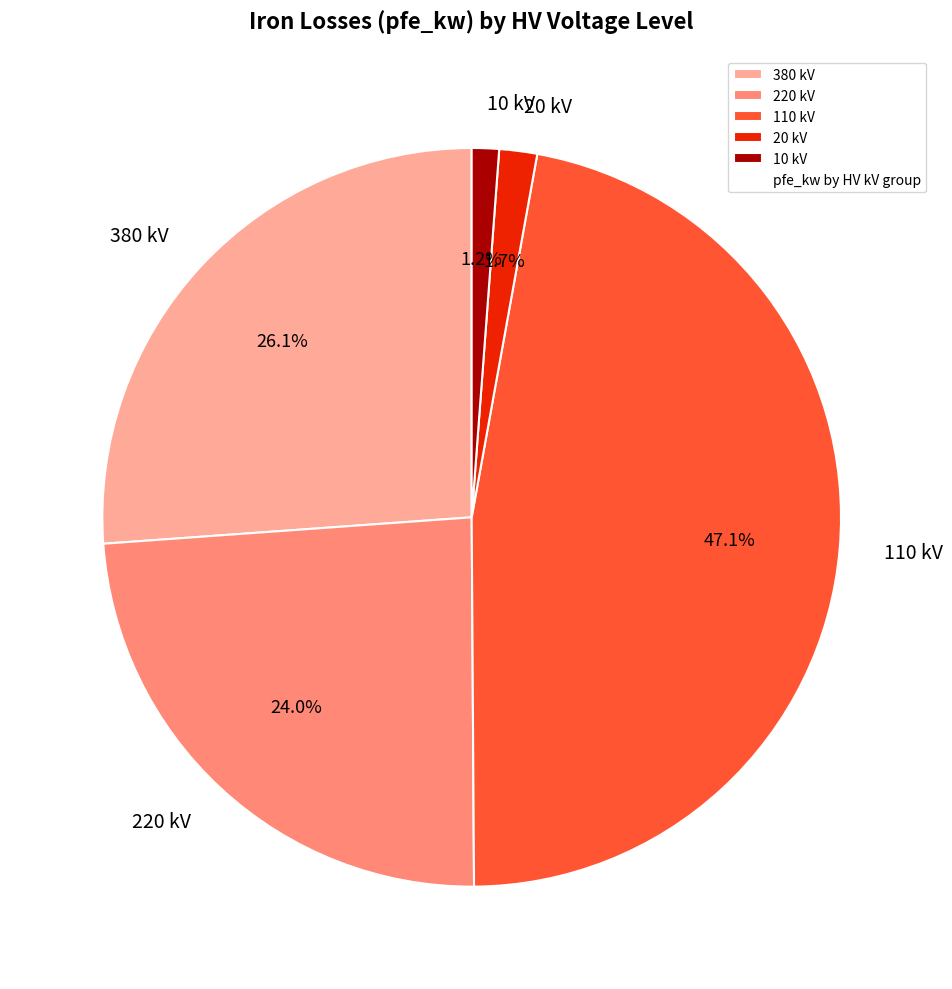

Is there any slice that represents more than half of the pie?

No